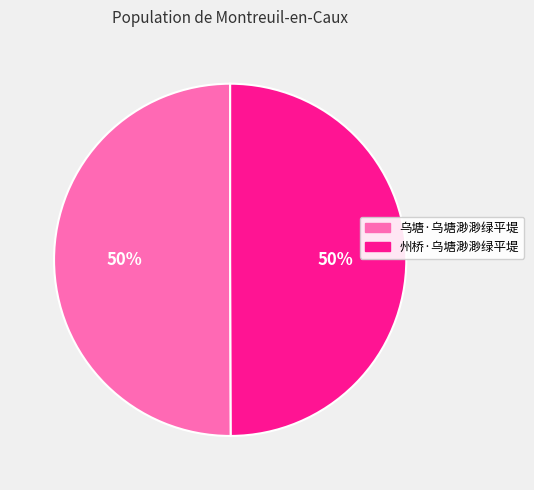

How many slices are in this pie chart?

2